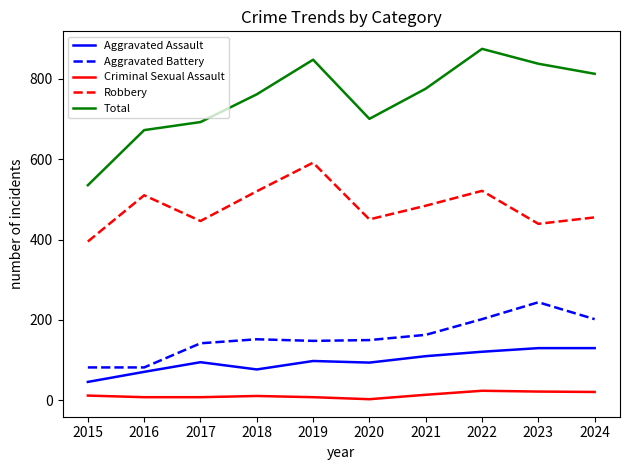

True or false: Aggravated Battery has more than 2 points higher than both neighbors.

False